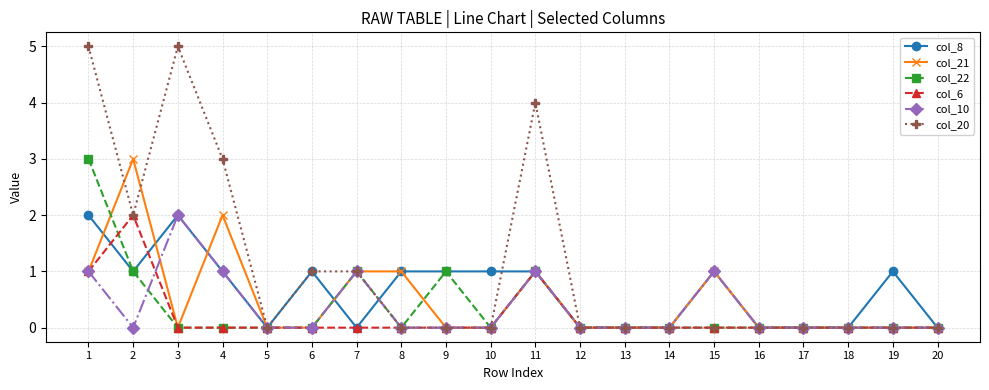

Is it true that col_10 equals 1 at 7?

True